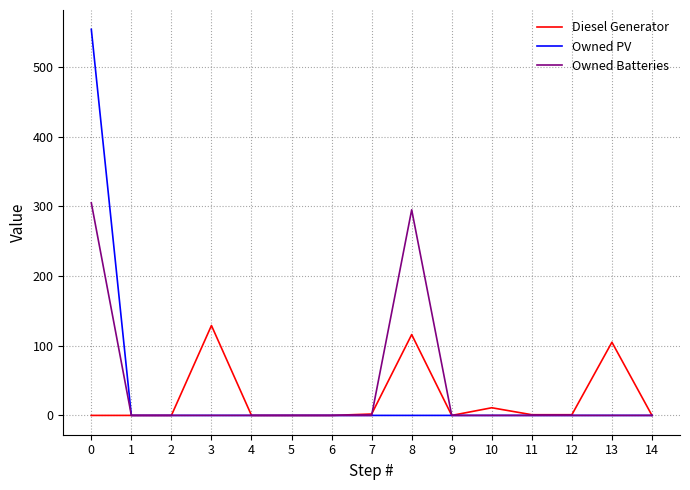

Which series has the largest range (max minus min)?

Owned PV